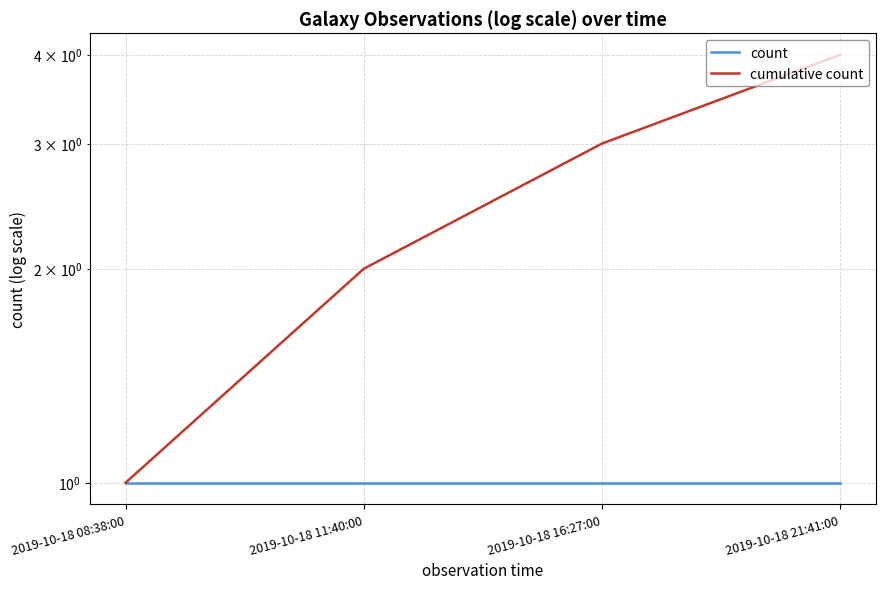

The value of count at 2019-10-18 21:41:00 is 0. True or false?

False